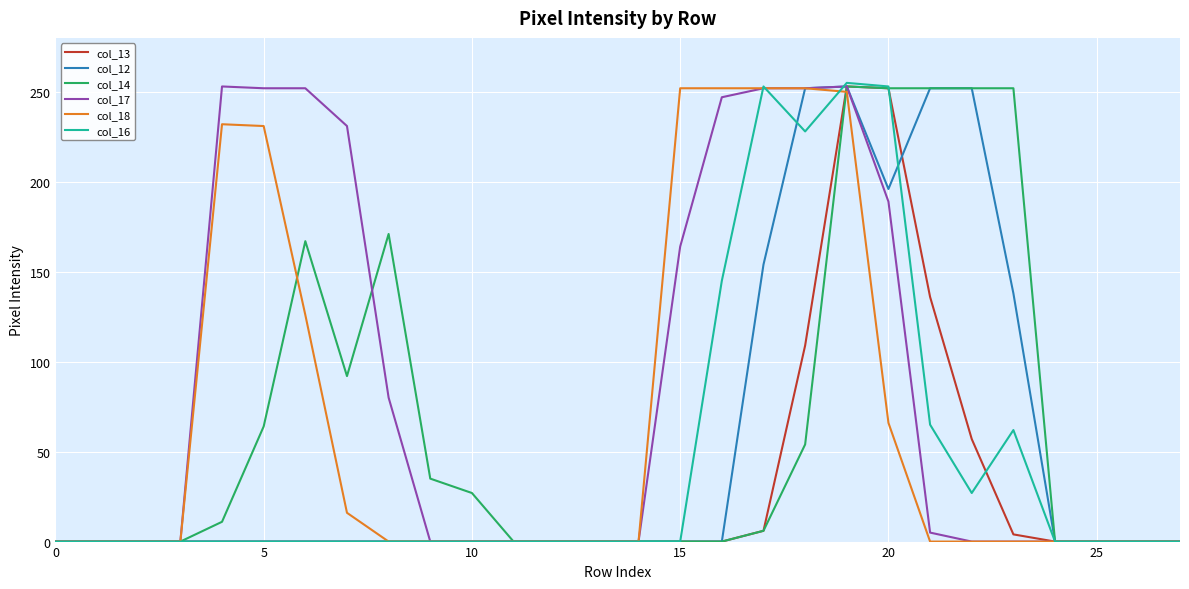

Which series has the largest total across all categories?

col_17